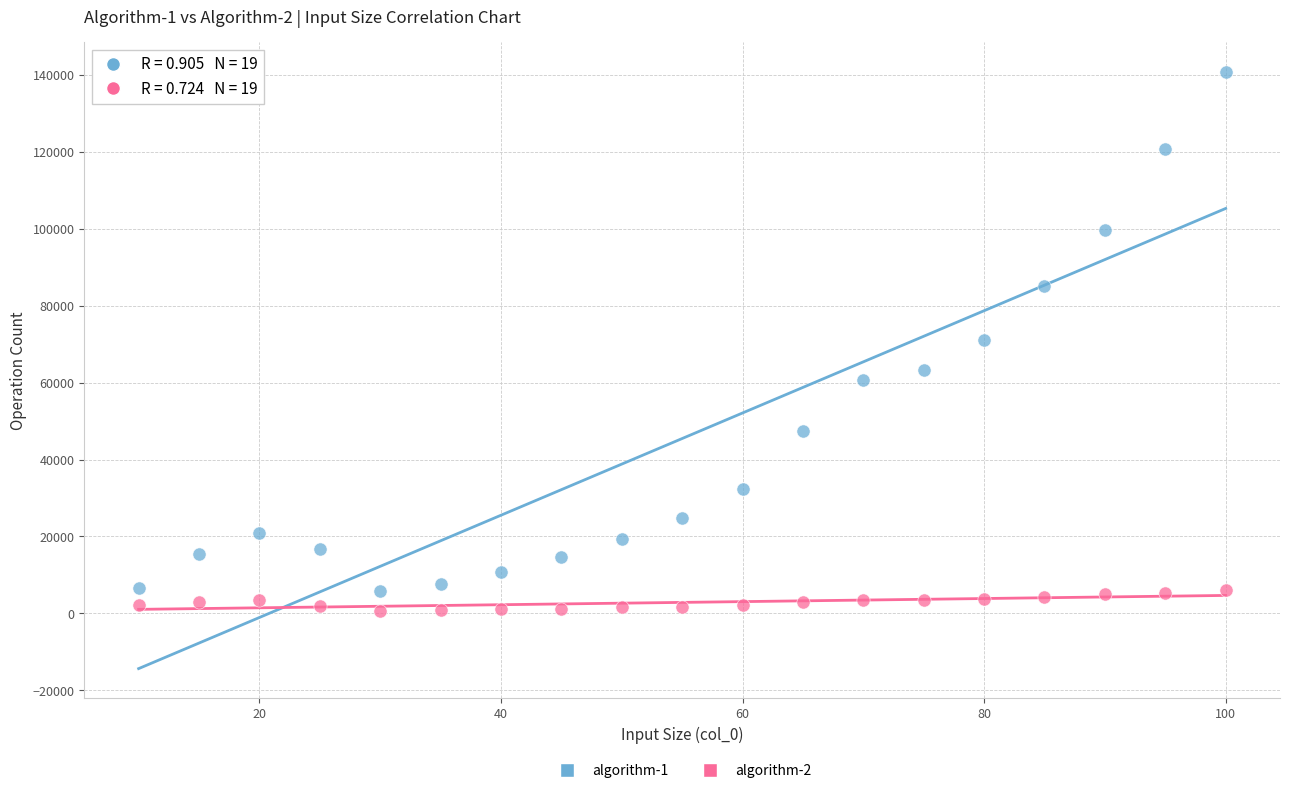

Which series reaches the minimum Y coordinate?

algorithm-2